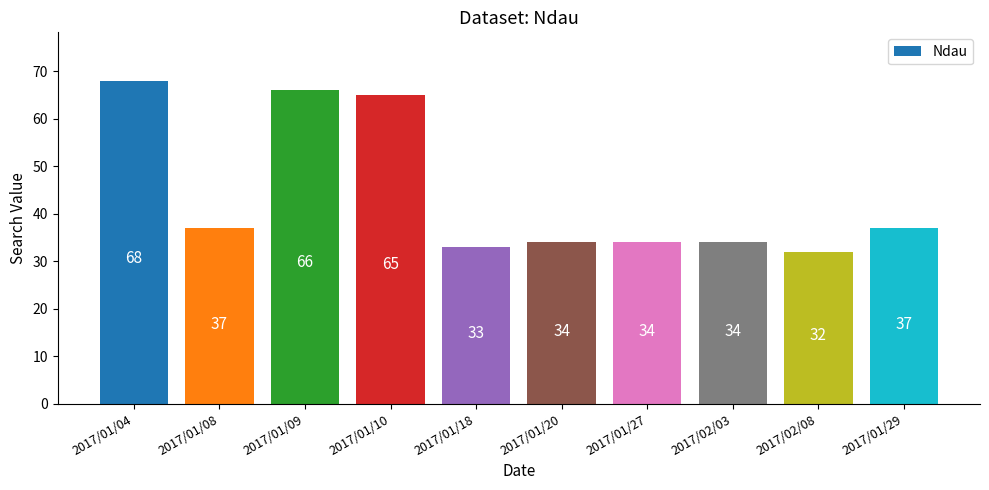

True or false: the data shows 38 at 2017/01/04.

False